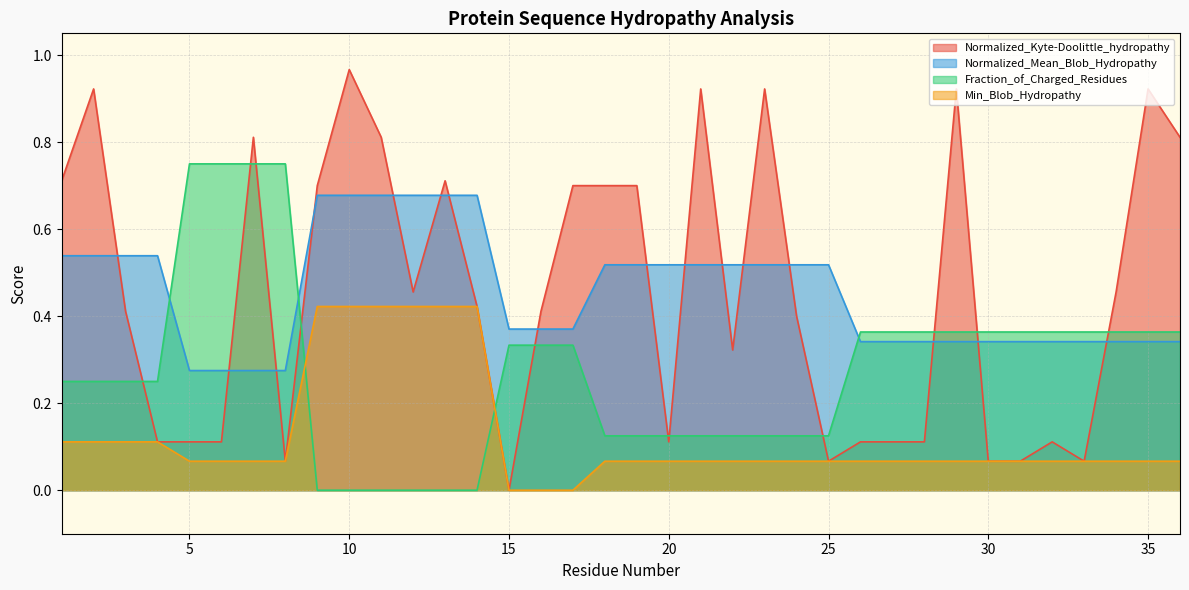

What is the difference between the second highest and second lowest values in the Normalized_Mean_Blob_Hydropathy series?

0.4